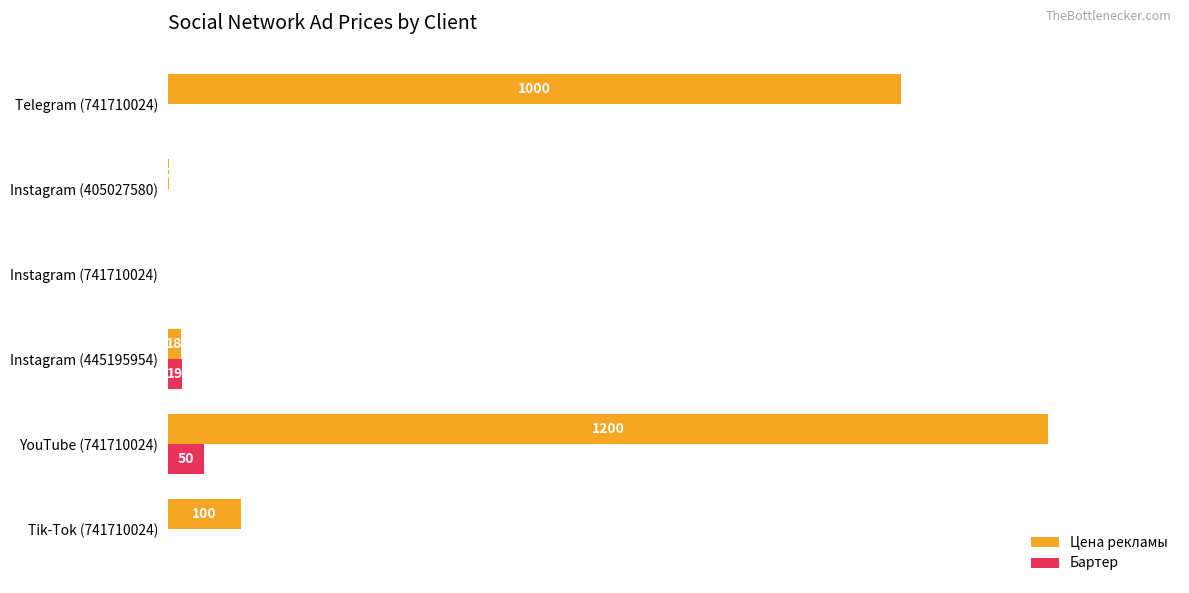

Which series changed the most between YouTube (741710024) and Instagram (405027580)?

Цена рекламы